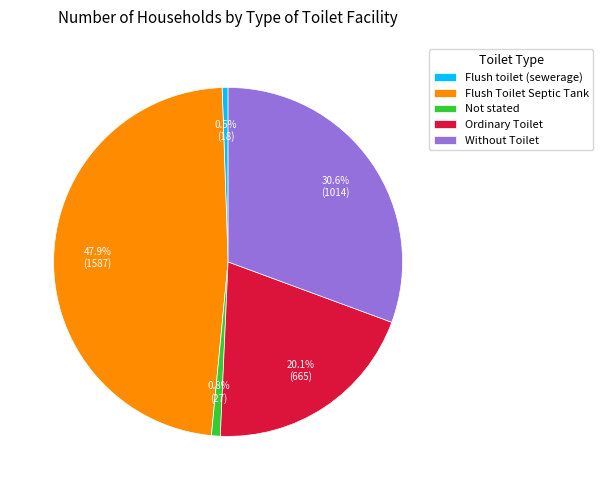

To the nearest percent, what is the difference between the Ordinary Toilet and Not stated slice percentages?

19%